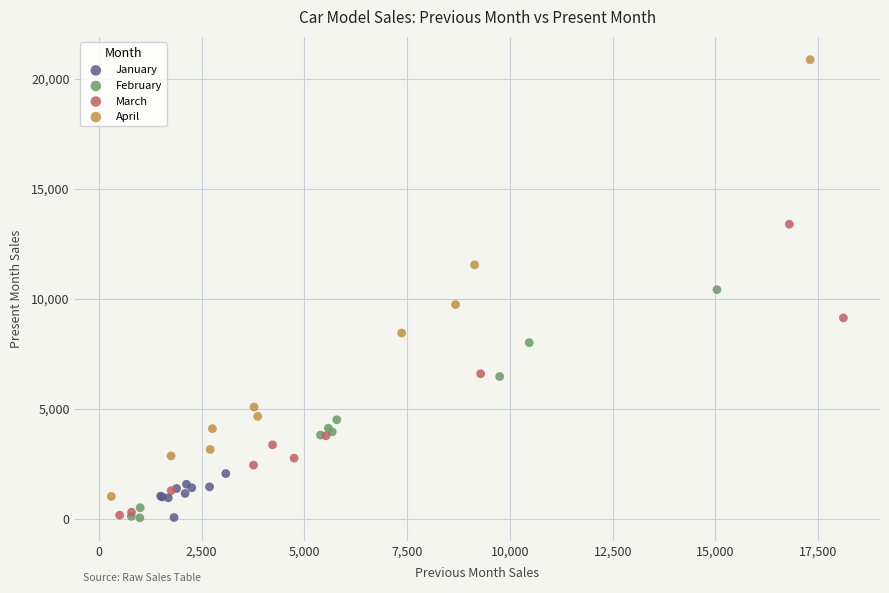

Which series has the widest spread of Y values?

April